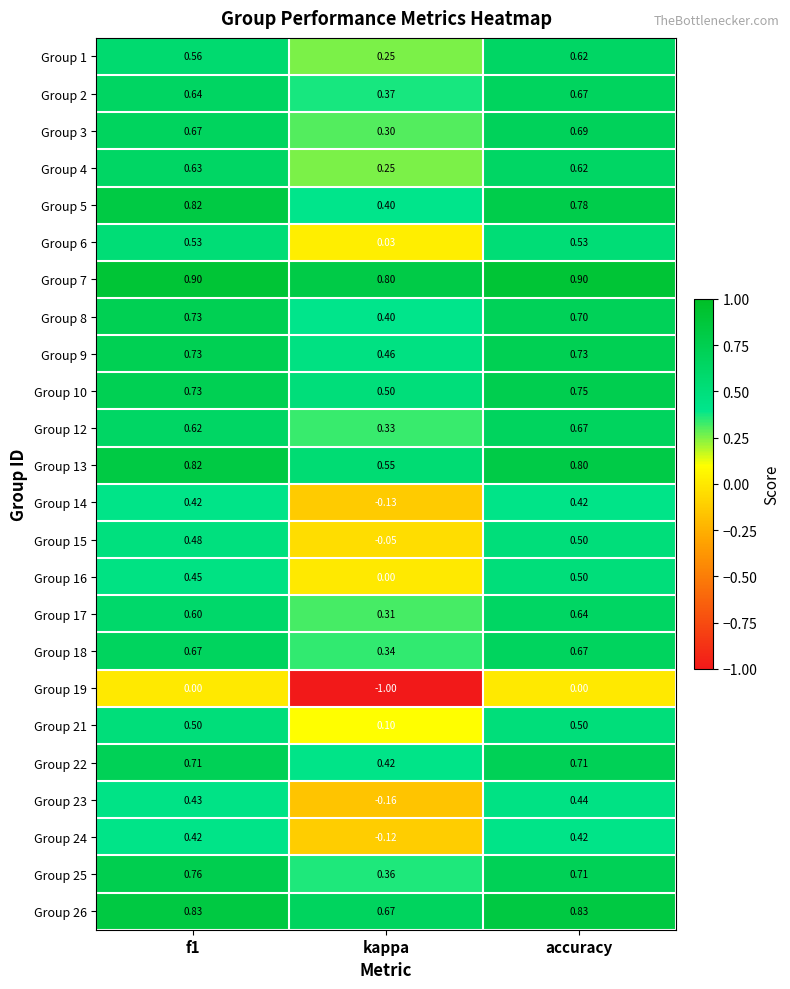

At how many categories does at least one series exceed 0?

3